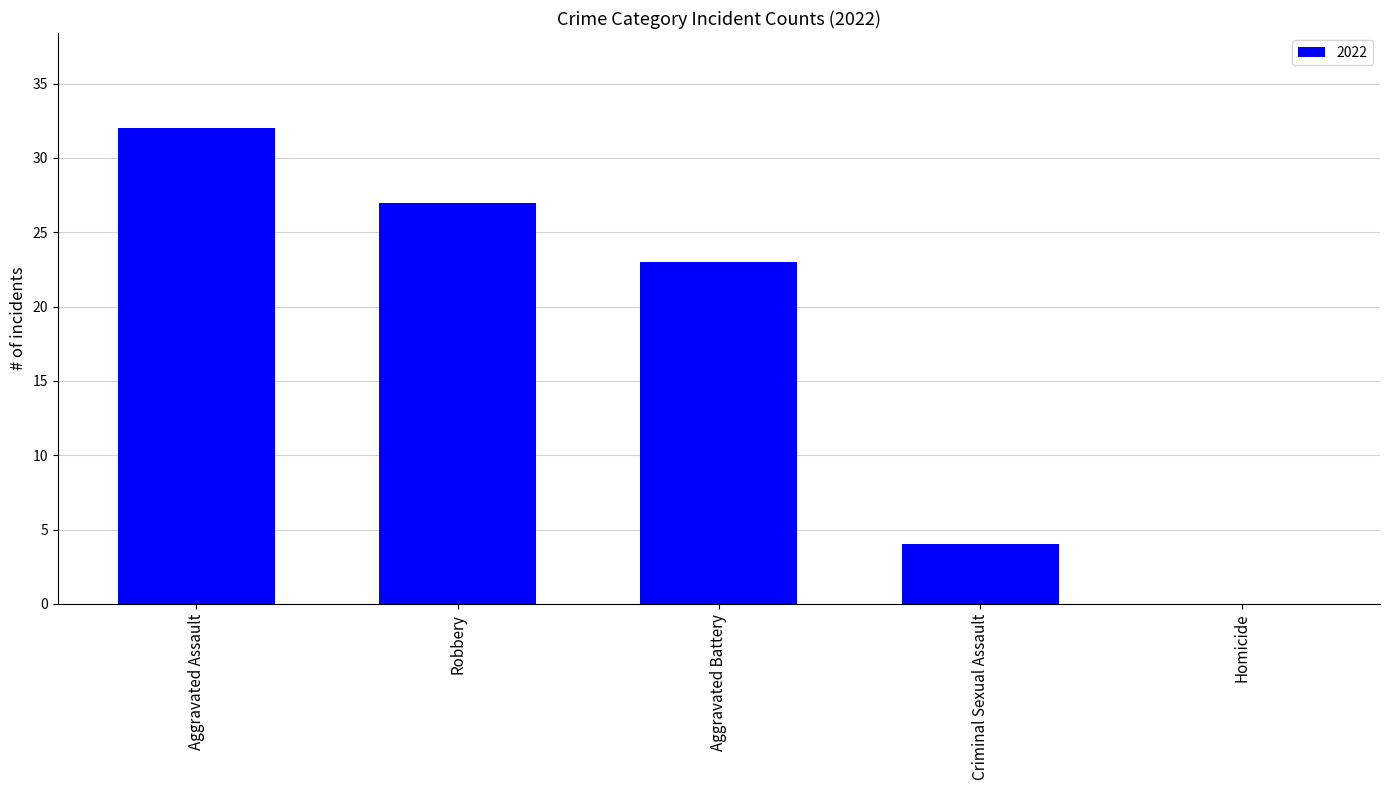

What is the sum of the values at Robbery and Aggravated Battery?

50